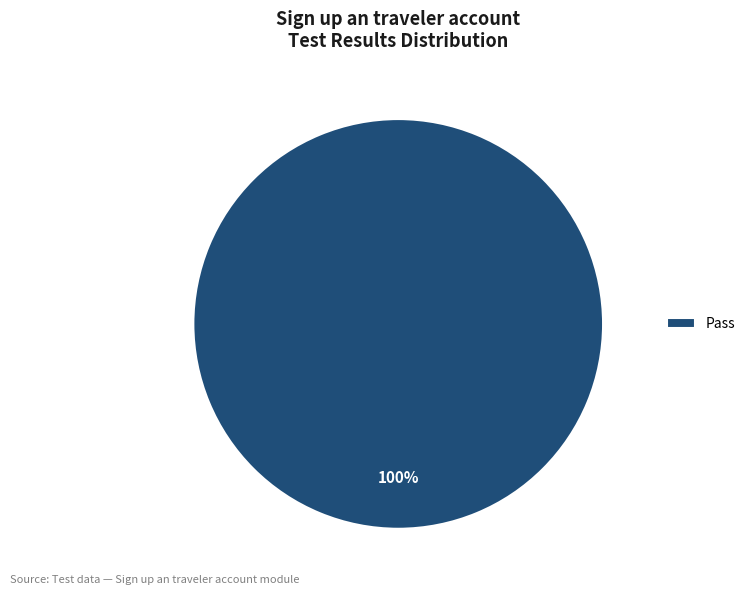

Rank the categories by value from lowest to highest.

Pass